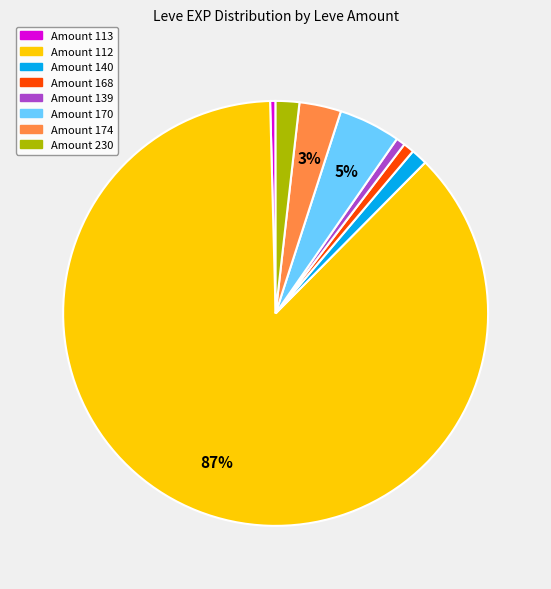

Combined, do Amount 140 and Amount 113 account for over 50%?

No